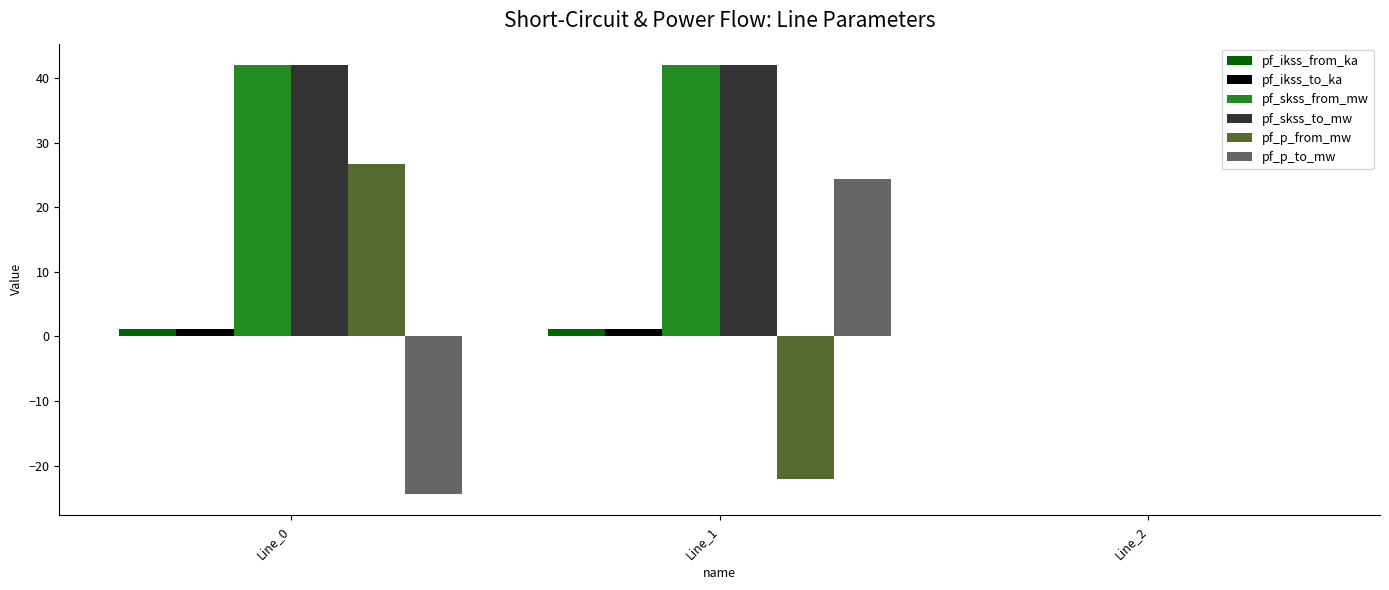

Reading left to right, transcribe all the data shown in this chart.

pf_ikss_from_ka: Line_0=1.2	Line_1=1.2	Line_2=0.0
pf_ikss_to_ka: Line_0=1.2	Line_1=1.2	Line_2=0.0
pf_skss_from_mw: Line_0=42.0	Line_1=42.0	Line_2=0.0
pf_skss_to_mw: Line_0=42.0	Line_1=42.0	Line_2=0.0
pf_p_from_mw: Line_0=26.6	Line_1=-22.0	Line_2=0.0
pf_p_to_mw: Line_0=-24.3	Line_1=24.3	Line_2=0.0